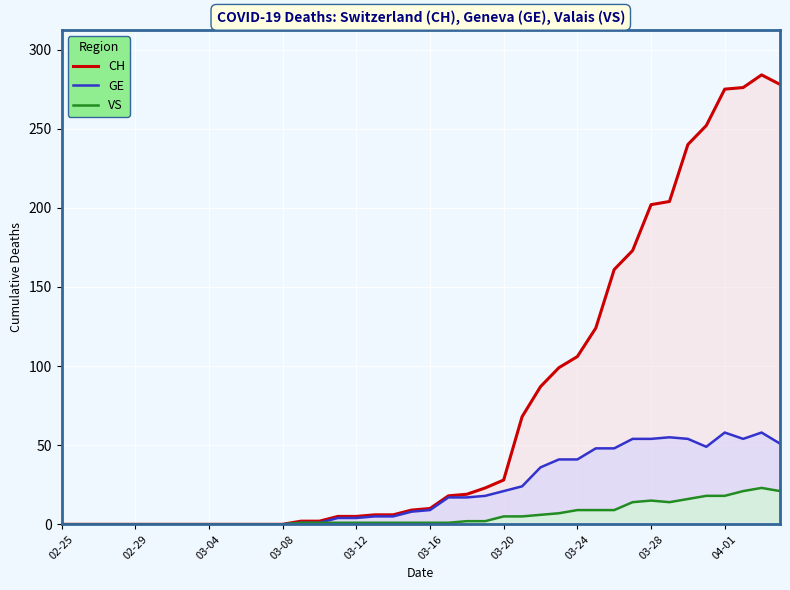

True or false: GE and VS cross at least once.

False